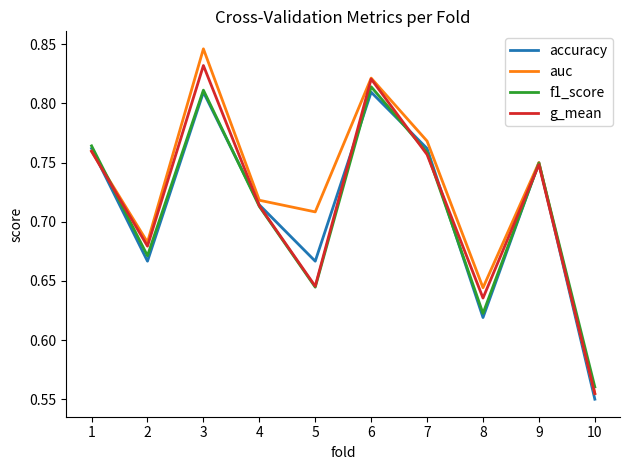

Which category has the highest value in the auc series?

3